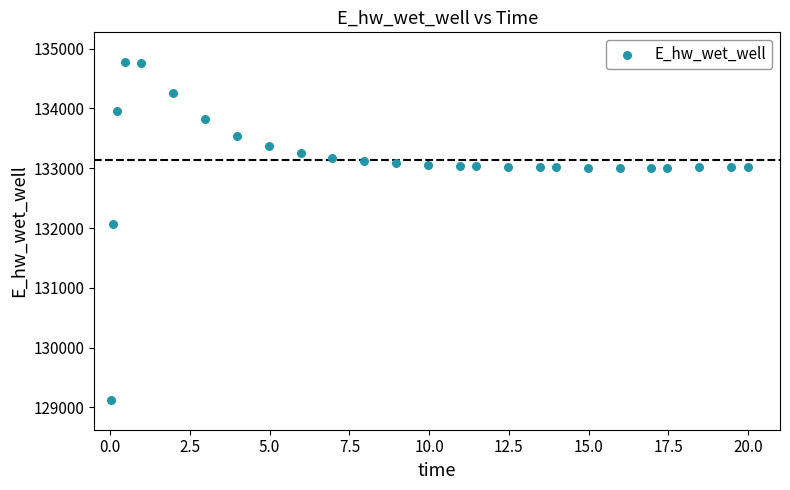

What Y value in the scatter plot is closest to 131949?

132072.5